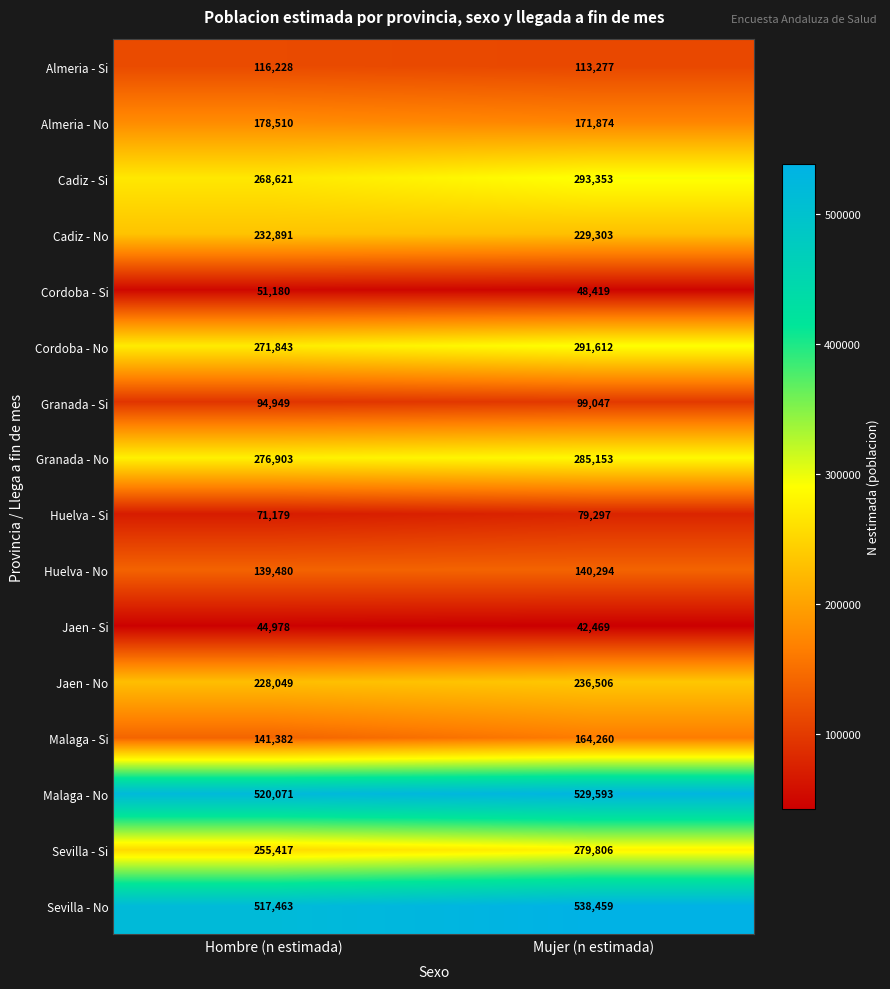

At which category is the sum across all series the highest?

Mujer (n estimada)